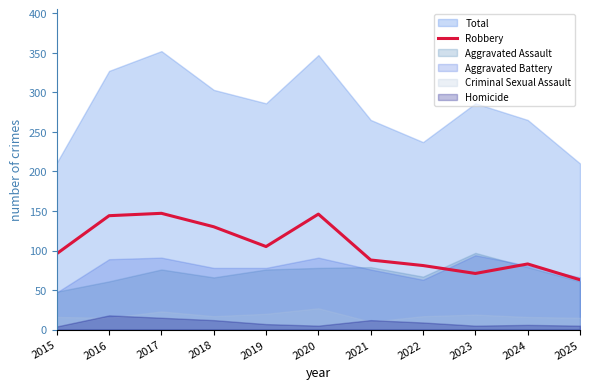

Is it true that Robbery equals 38 at 2022?

False